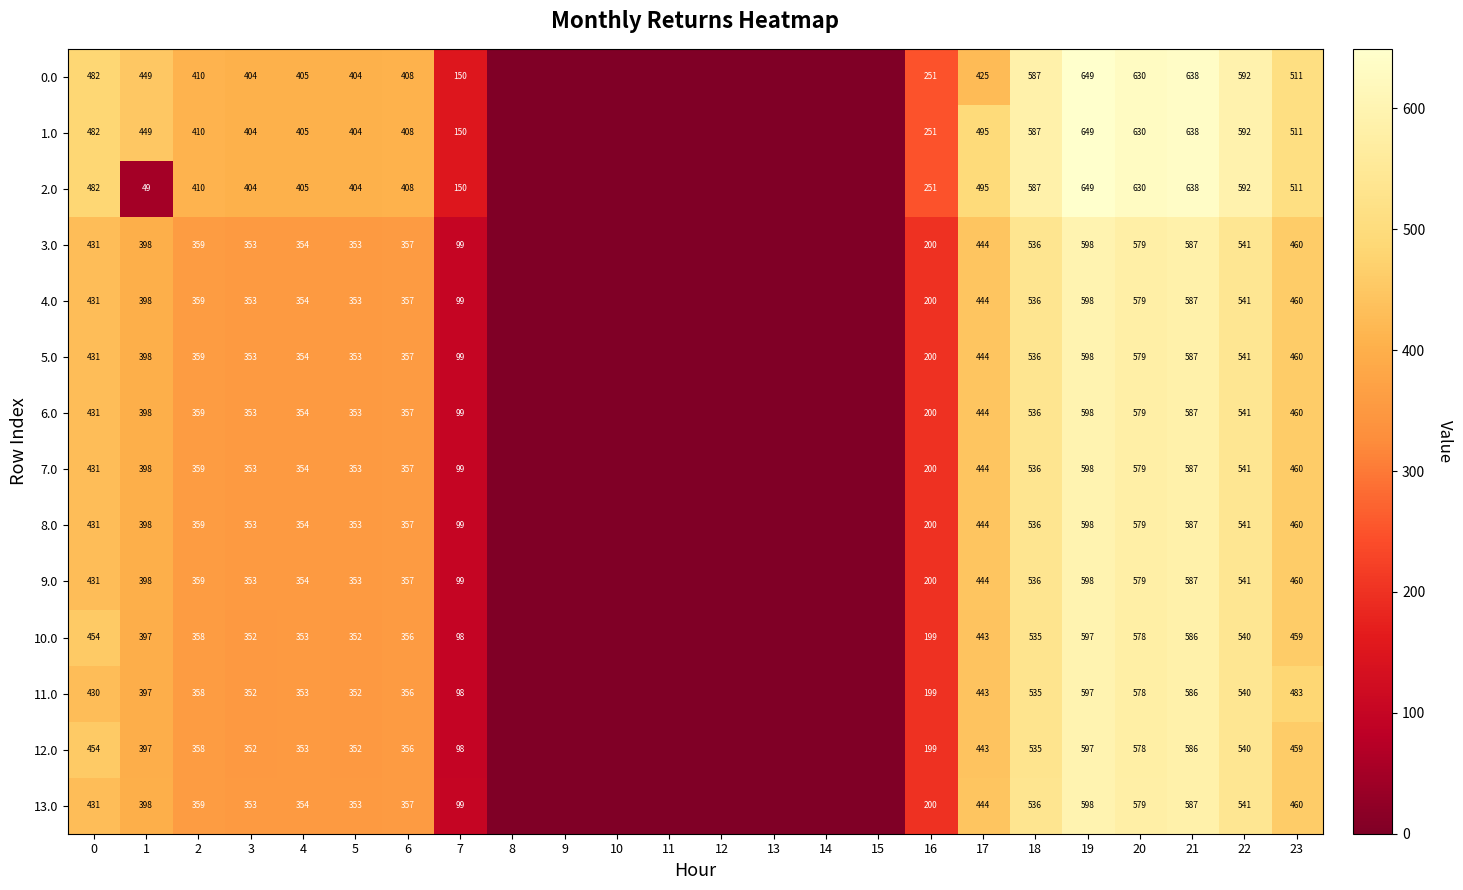

The value of 9.0 at 21 is 587. True or false?

True